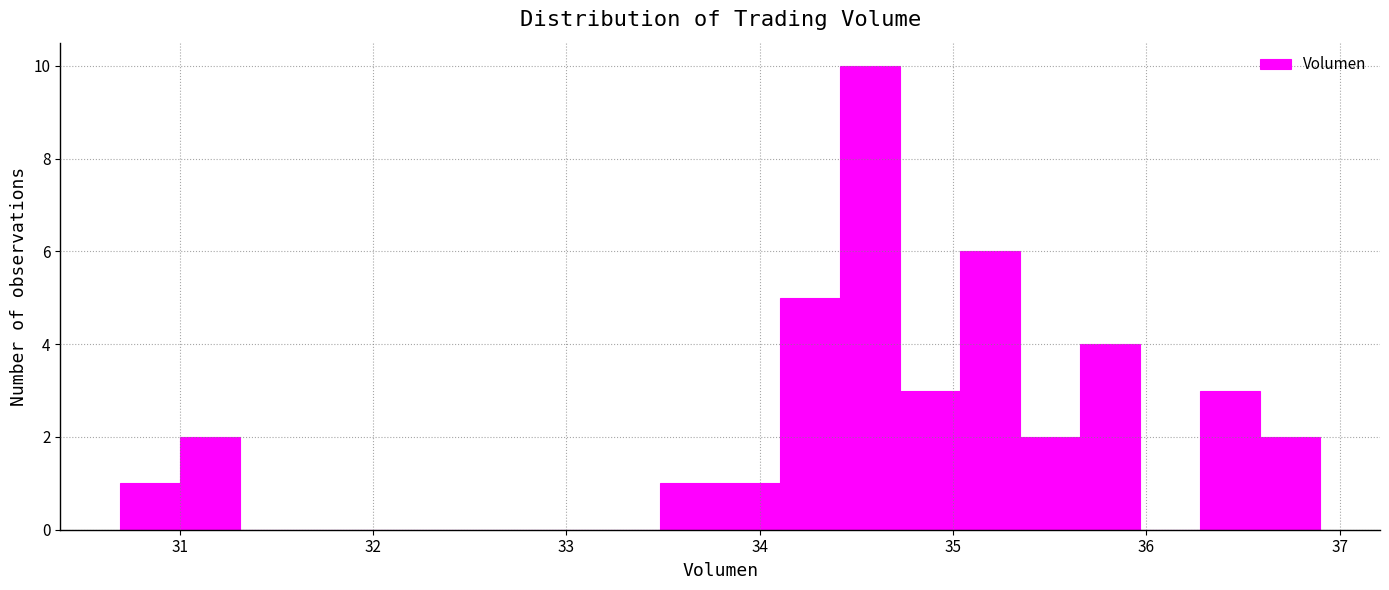

Read against the x-axis, roughly where is the centre of the tallest bar?

34.6